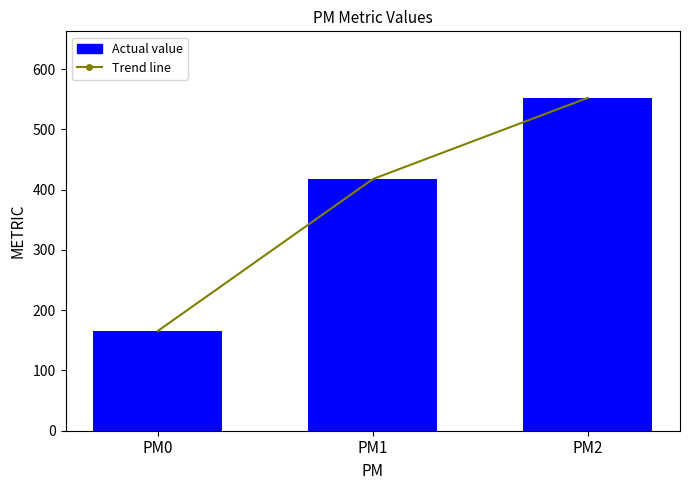

Reading left to right, extract all data points from this chart.

PM0=165.7	PM1=417.6	PM2=552.4